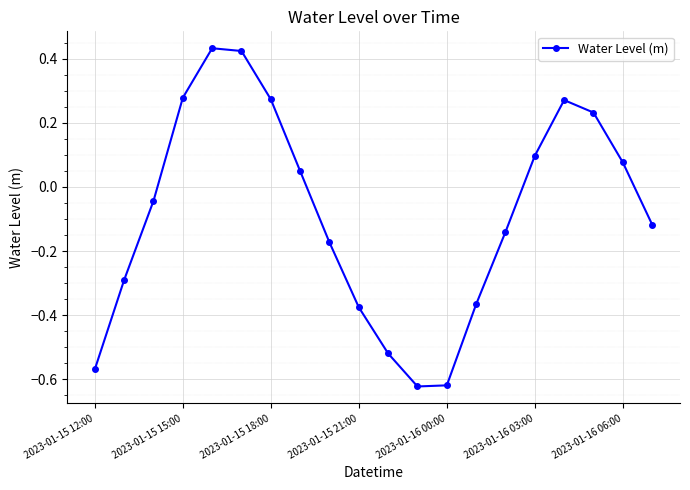

What is the sum of all values?

-1.7